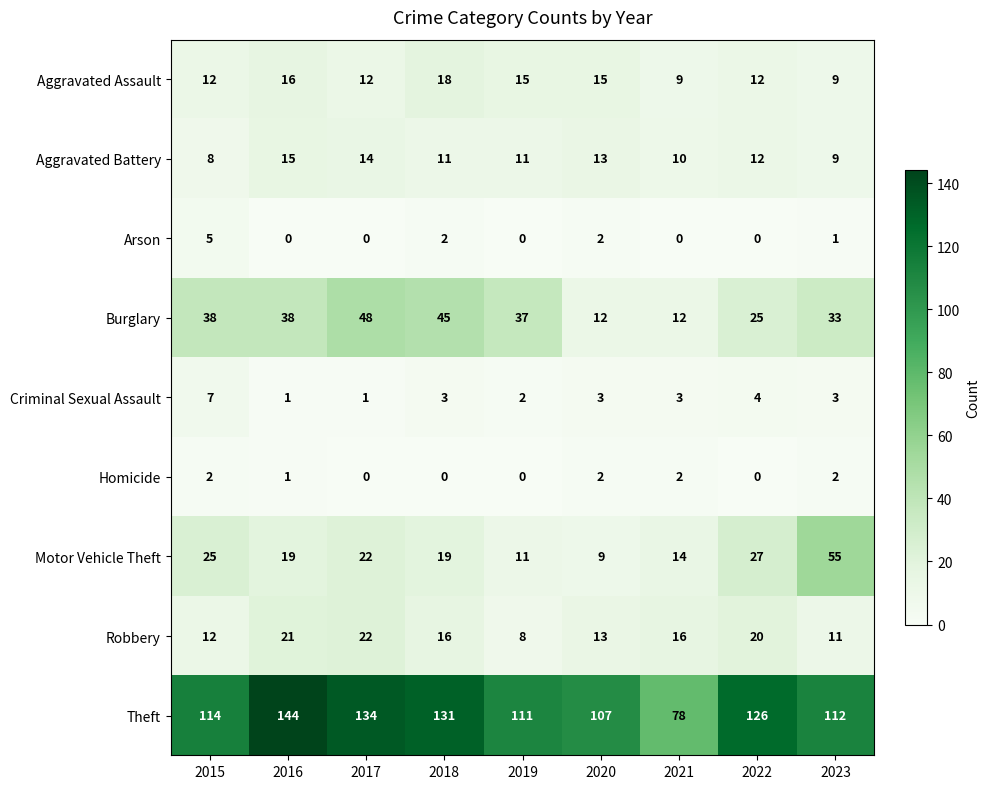

What is the difference between the highest and lowest values at 2017?

134